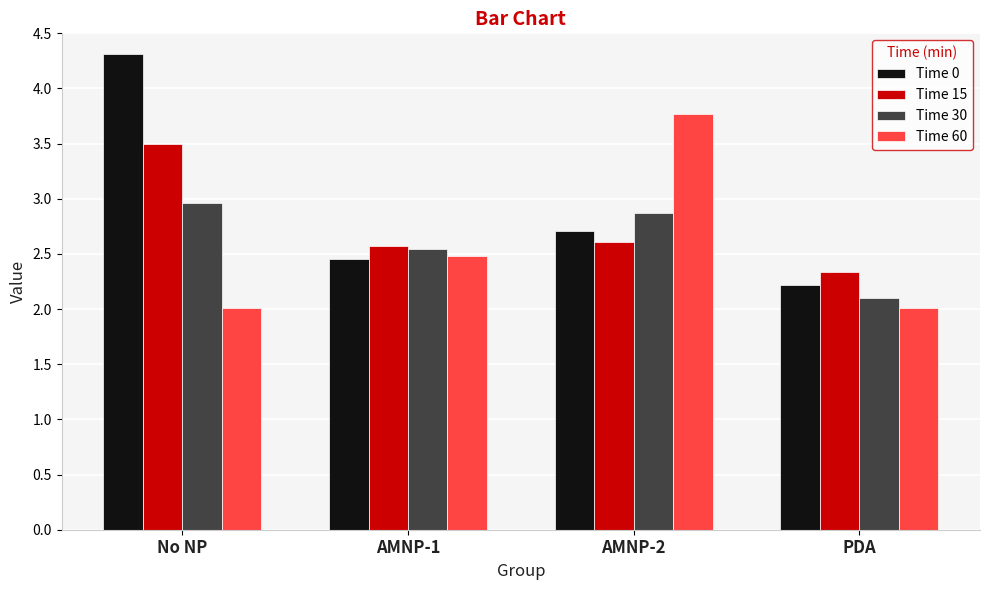

What is the label of the 1st bar from the right?

PDA